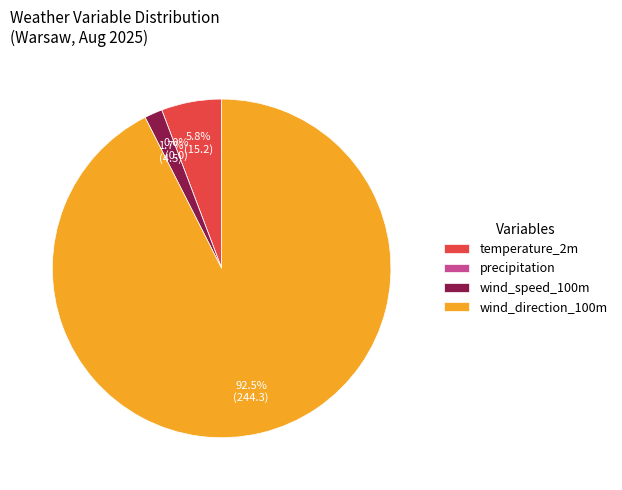

Count the number of slices in the pie.

4